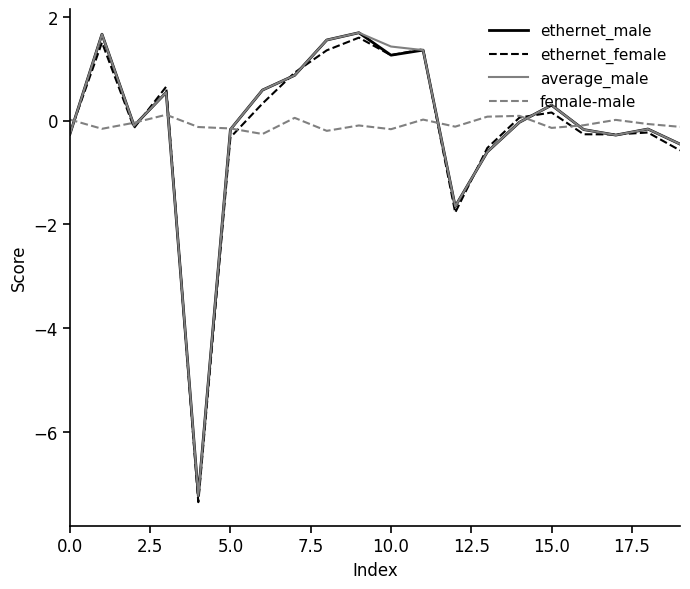

What is the minimum value for average_male?

-7.2